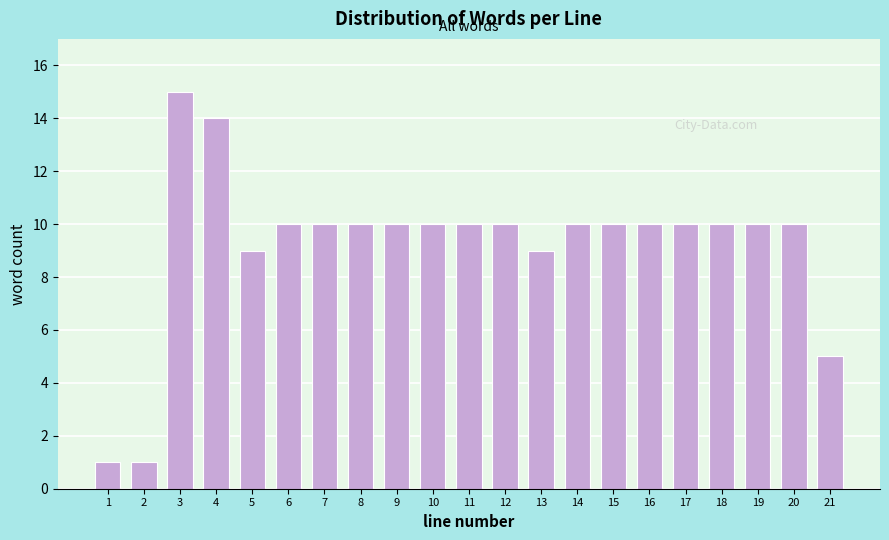

Reading left to right, what are all the values shown in this chart?

1=1	2=1	3=15	4=14	5=9	6=10	7=10	8=10	9=10	10=10	11=10	12=10	13=9	14=10	15=10	16=10	17=10	18=10	19=10	20=10	21=5